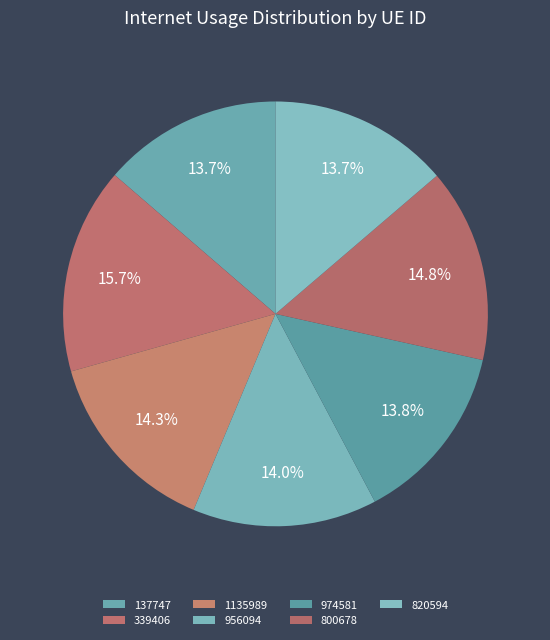

Which has a higher value, 974581 or 137747?

974581